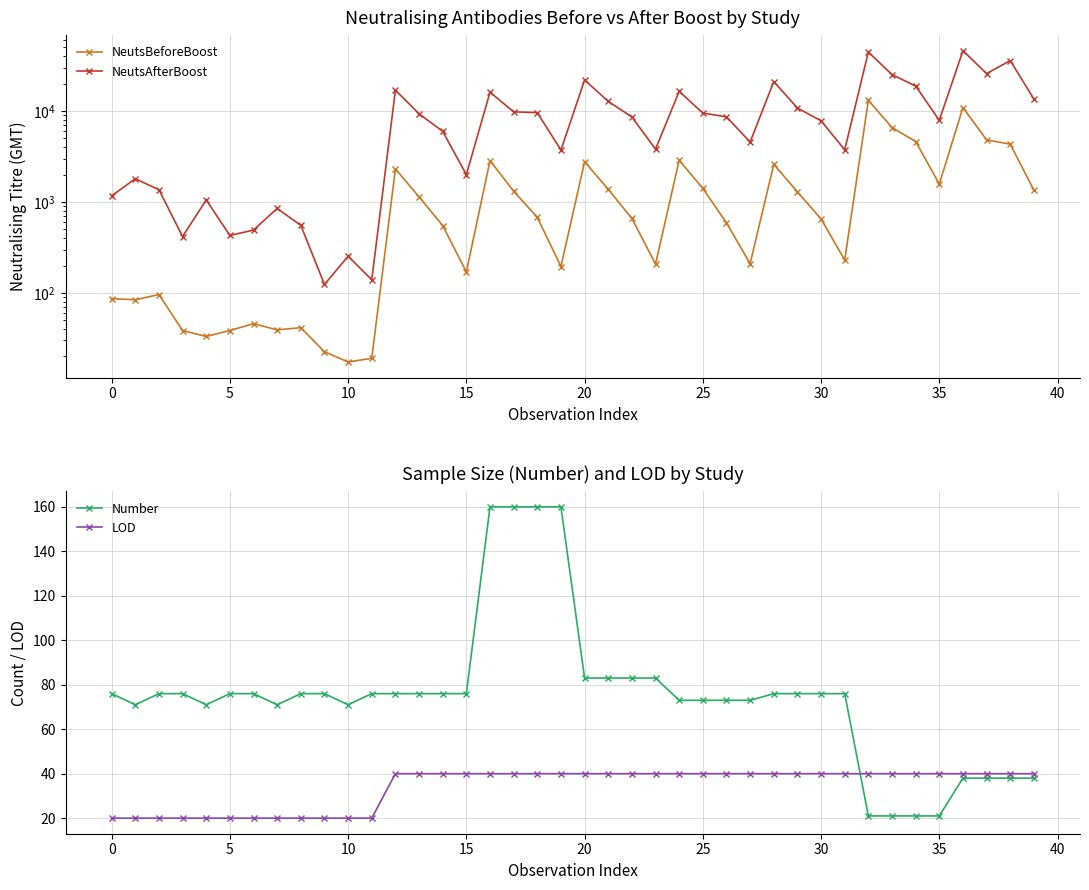

At which category does the chart reach its peak across all series?

36